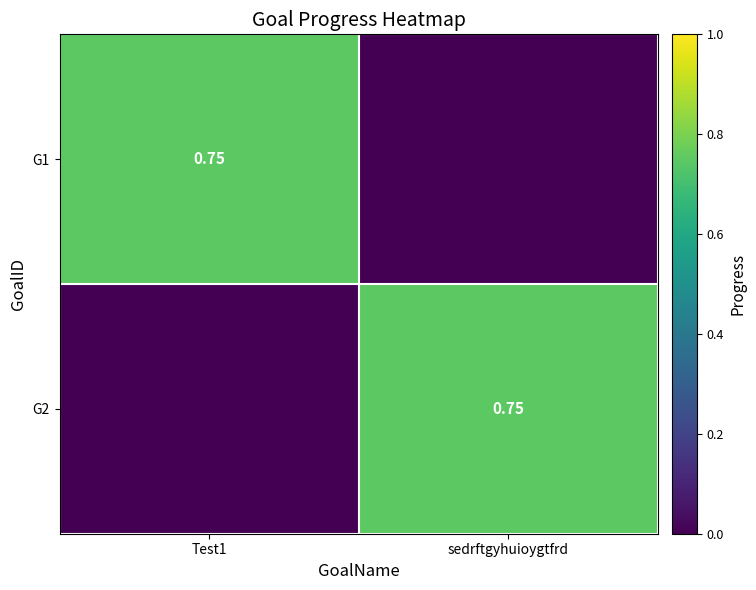

How many values in the G2 series exceed 0?

1